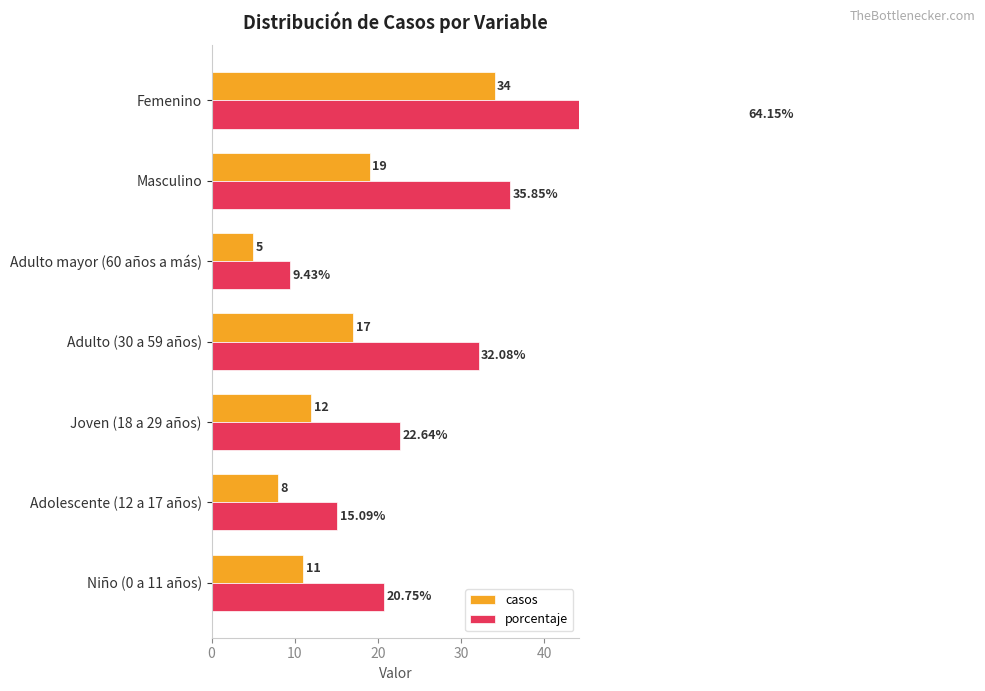

Between Joven (18 a 29 años) and Adulto (30 a 59 años), which series saw the biggest shift?

porcentaje